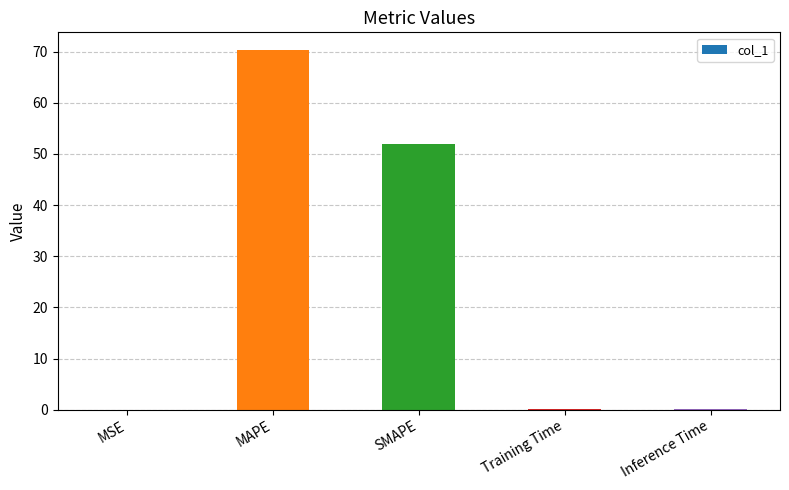

What value does the data have at SMAPE?

52.0